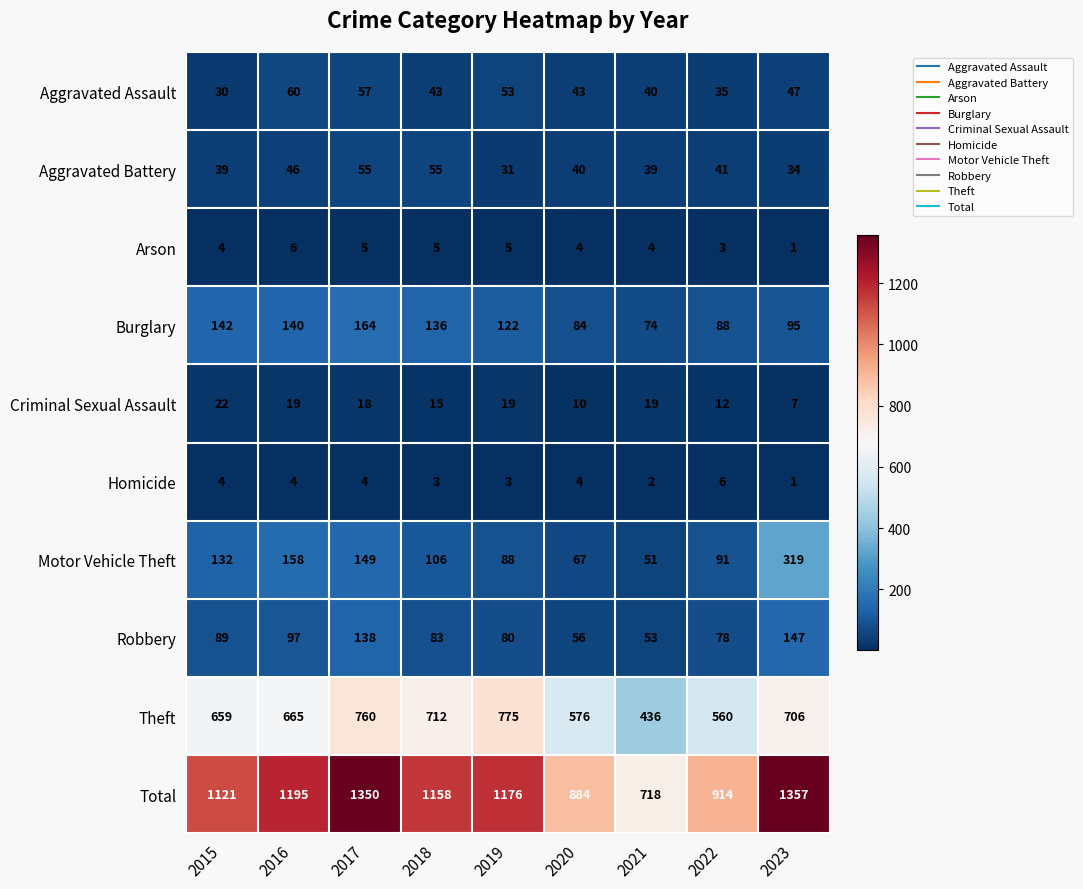

At which label is Robbery closest to 100?

2016